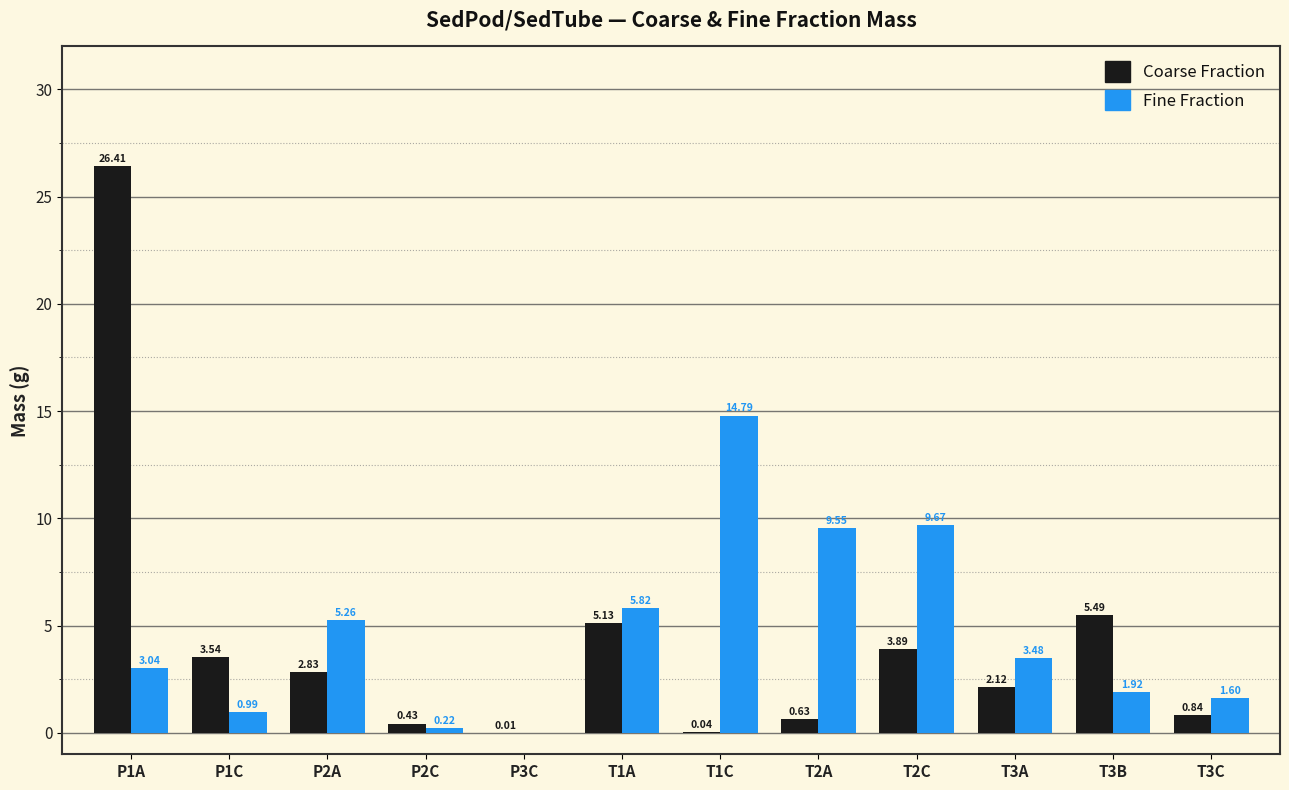

What is the sum of all Coarse Fraction values?

51.4